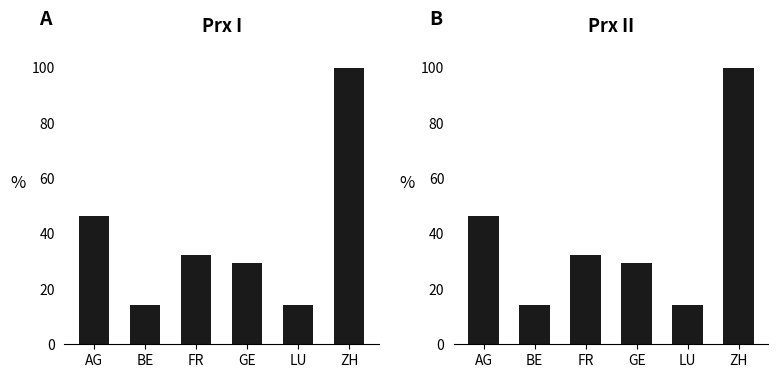

The cumulative cases series shows 4.7 at LU. True or false?

False